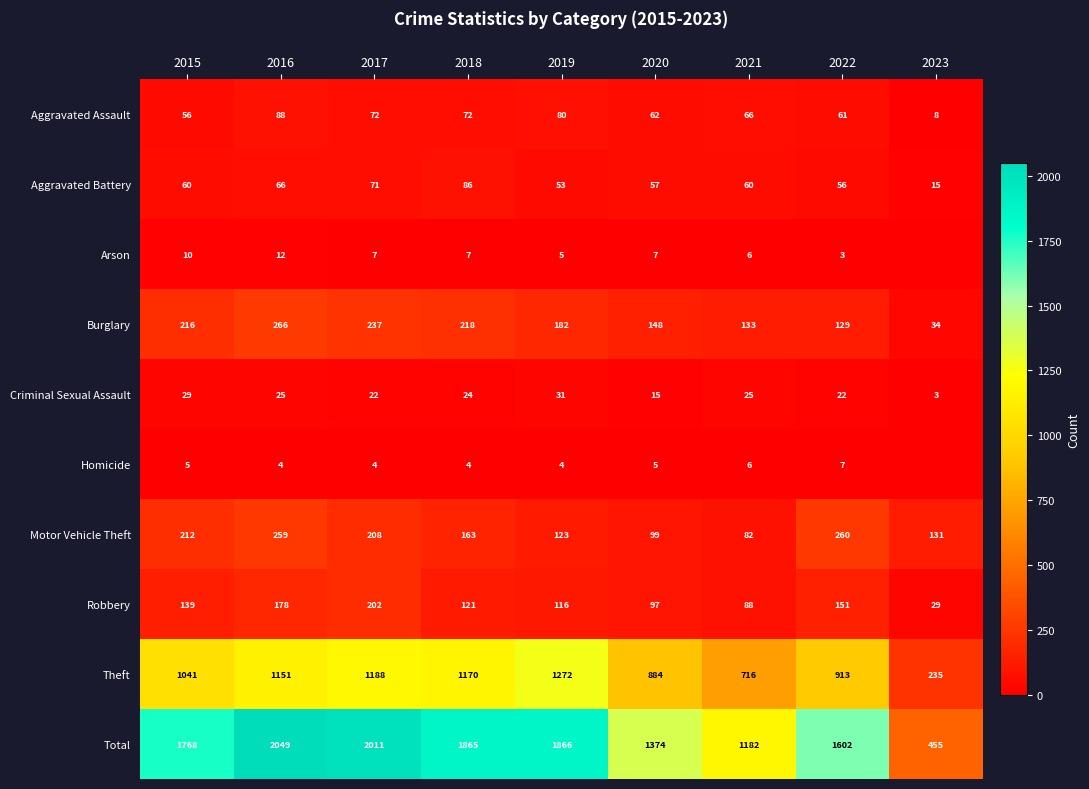

The value of Theft at 2017 is 1188. True or false?

True